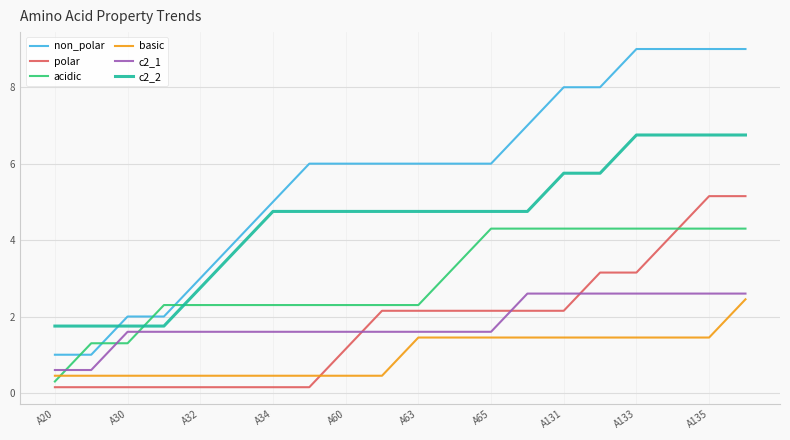

Which series has the widest spread of values?

non_polar